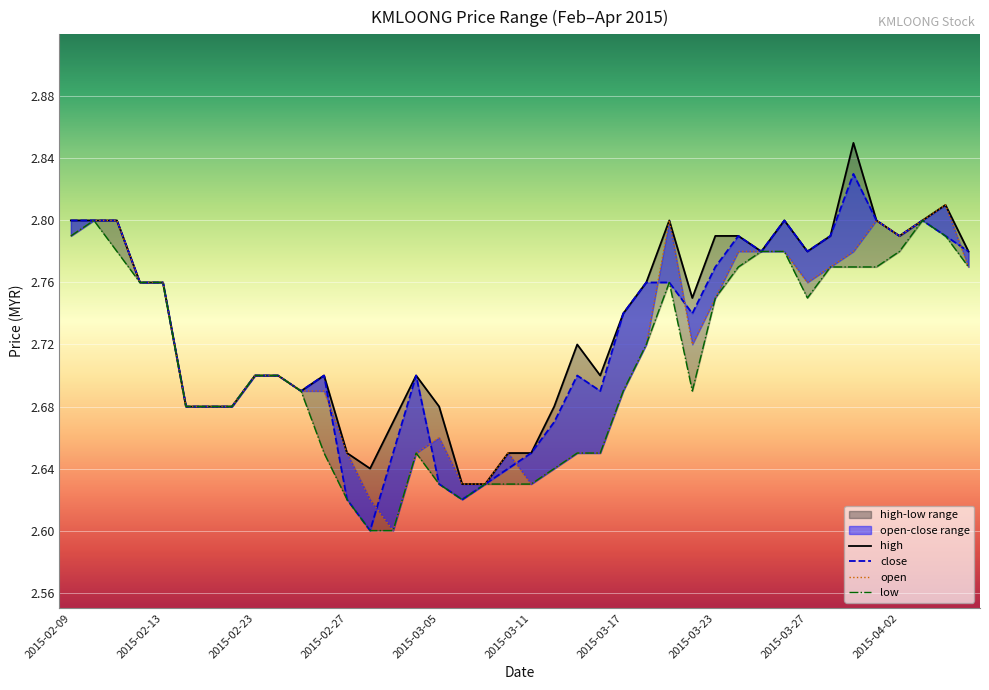

True or false: high has a value of 3.6 at 17.

False